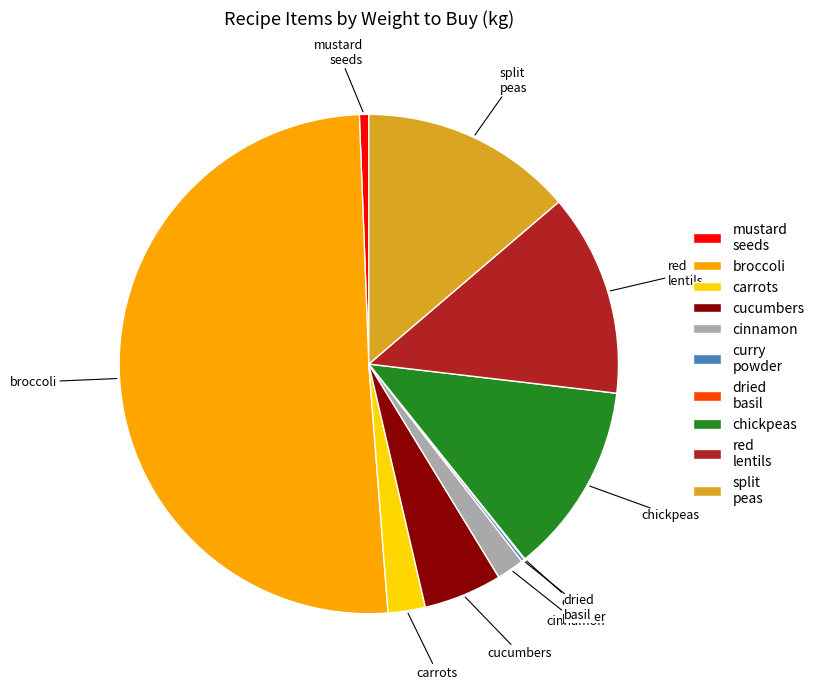

Does red lentils represent more than half of the total?

No